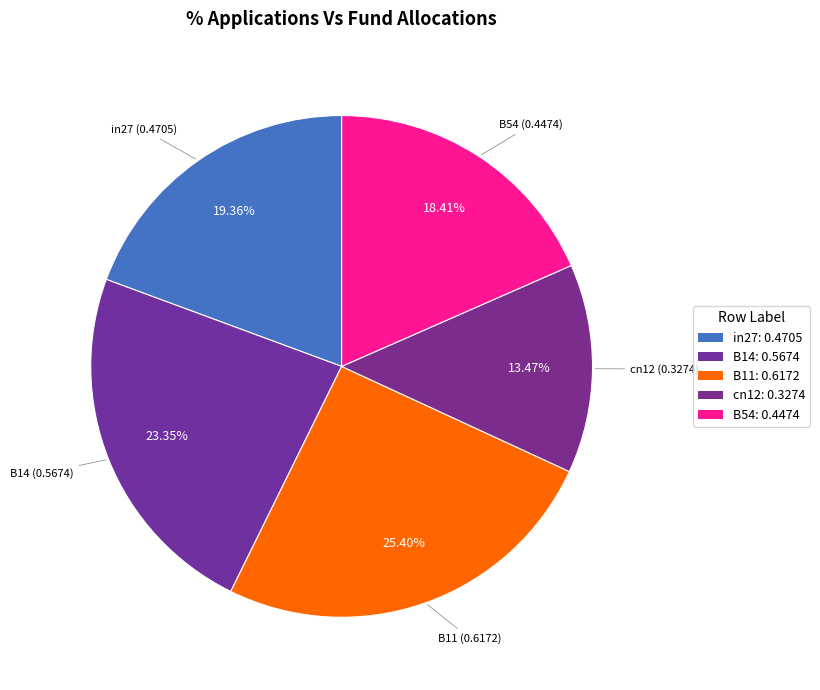

Does in27 account for over 50% of the chart?

No